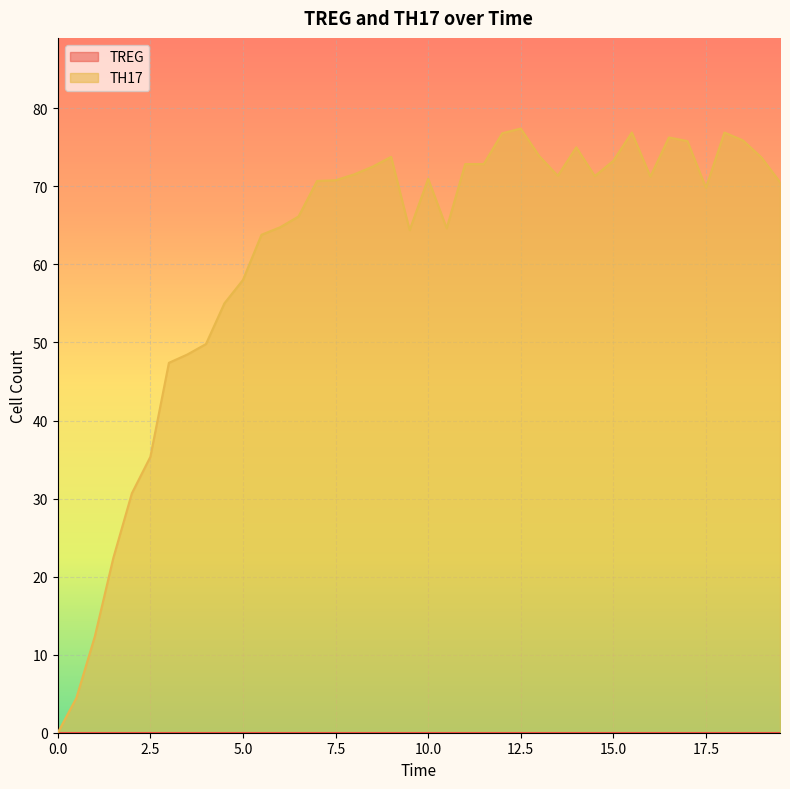

Which series has the largest total across all categories?

TH17